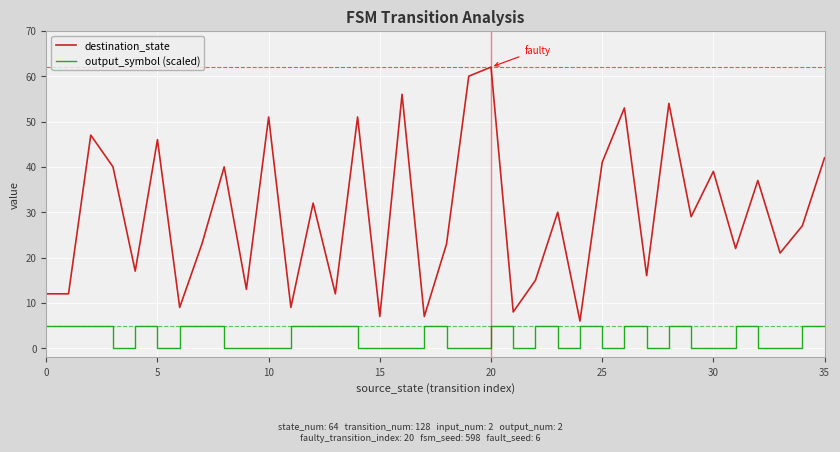

What is the difference between the maximum and minimum values in the output_symbol (scaled) series?

4.8